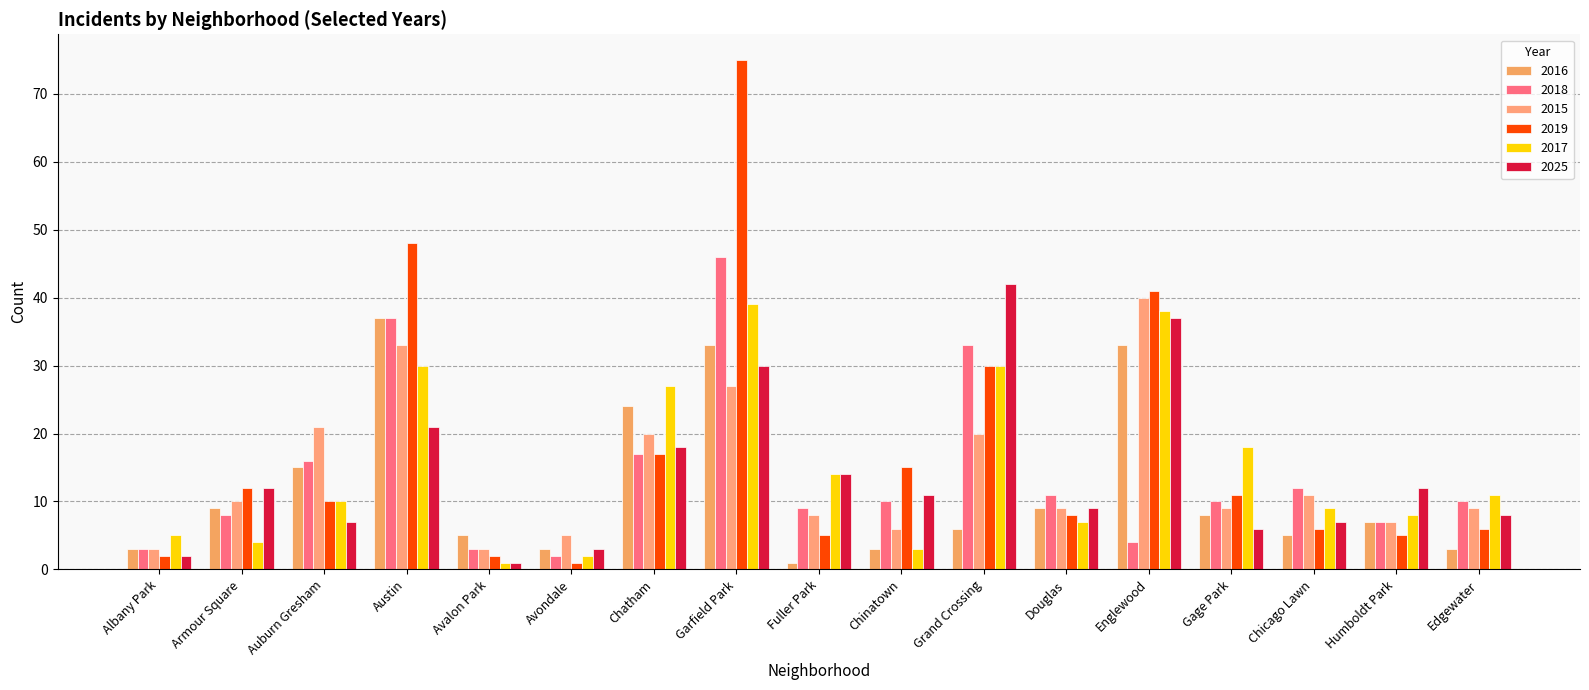

What is the label of the 16th bar from the right?

Armour Square